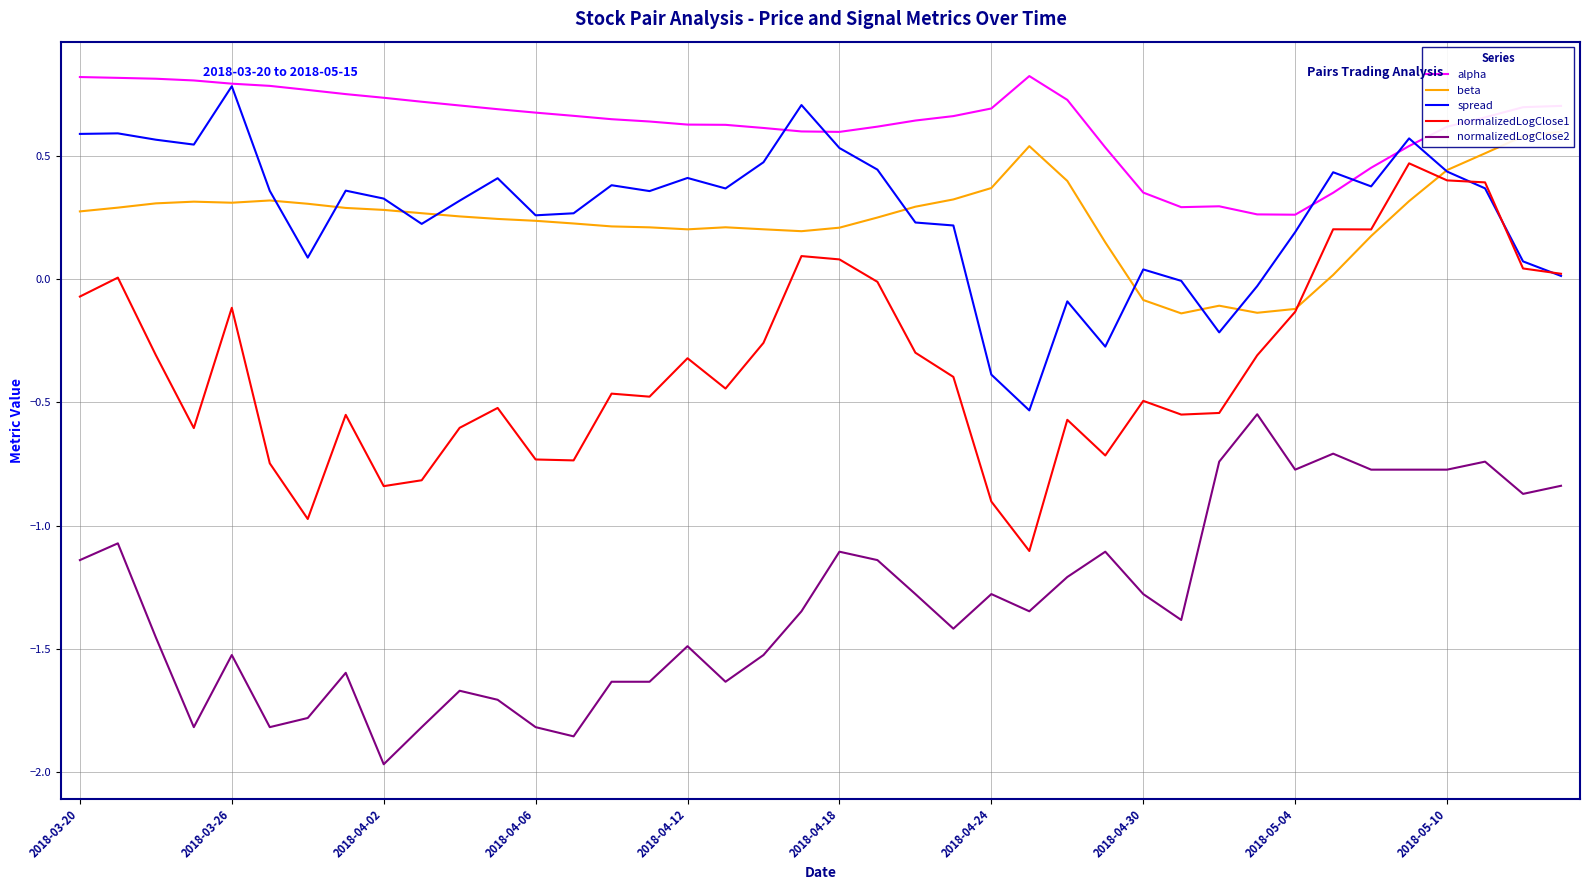

What is the greatest value displayed?

0.8